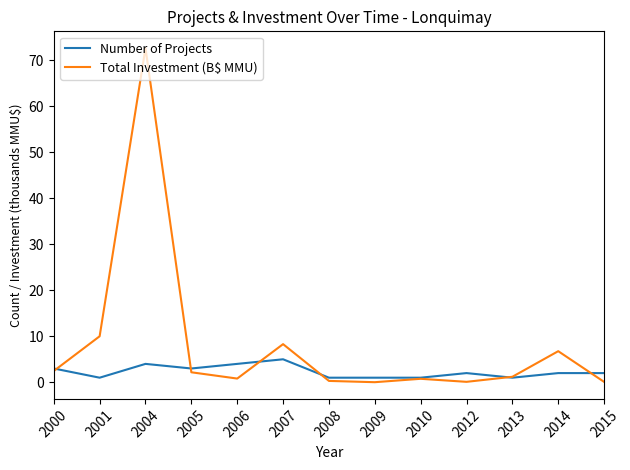

What is the difference between the second highest and second lowest values in the Total Investment (B$ MMU) series?

9.9